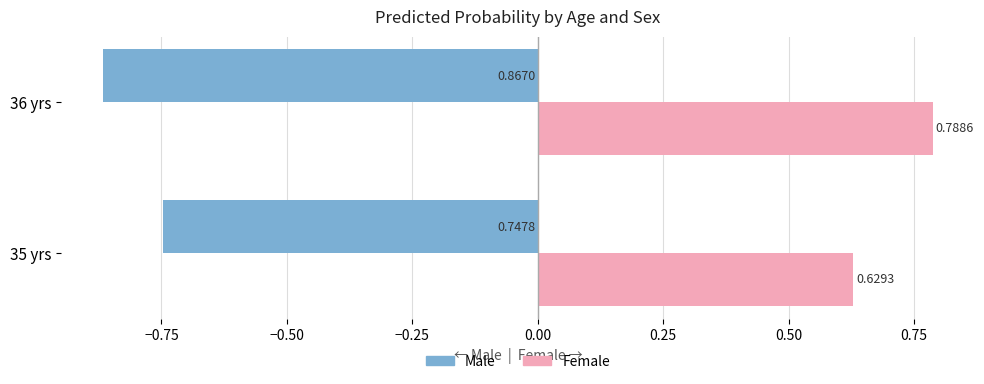

What is the average value of the Female series?

0.7